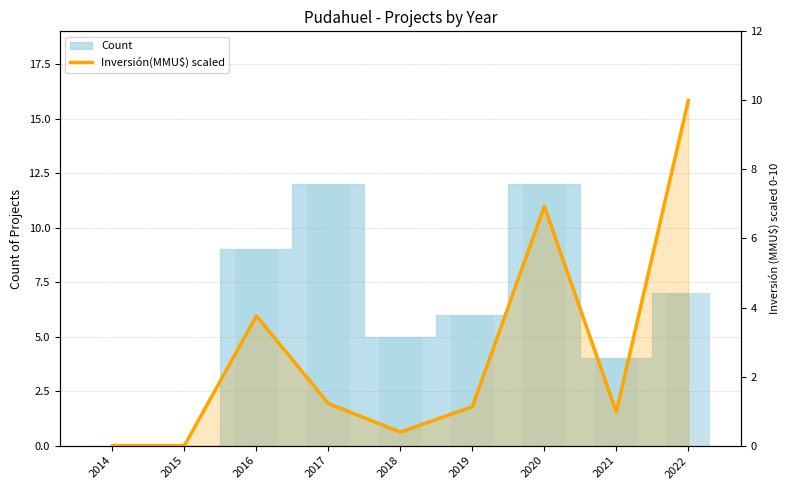

Reading left to right, transcribe all the data shown in this chart.

Count: 0.0	0.0	9.0	12.0	5.0	6.0	12.0	4.0	7.0
Inversión(MMU$) scaled: 0.0	0.0	3.8	1.2	0.4	1.1	6.9	1.0	10.0